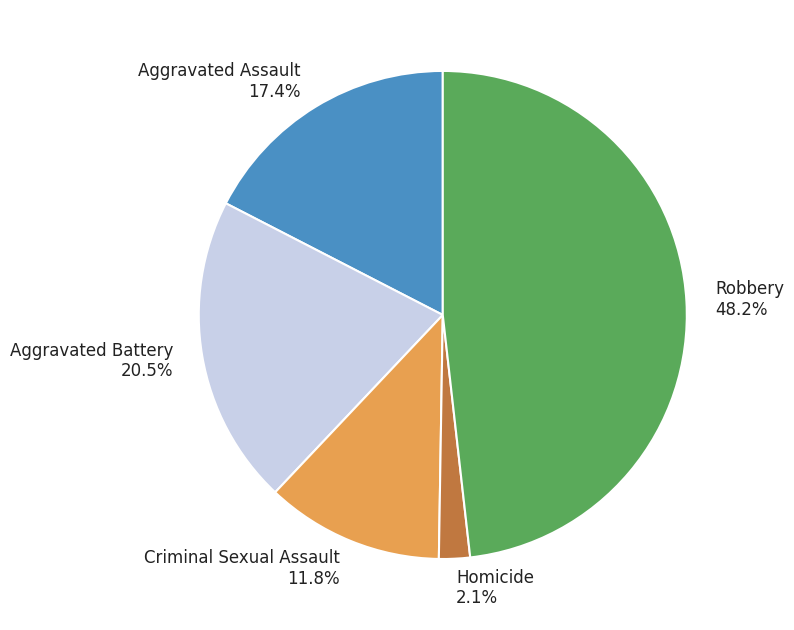

Does Aggravated Battery account for over 50% of the chart?

No